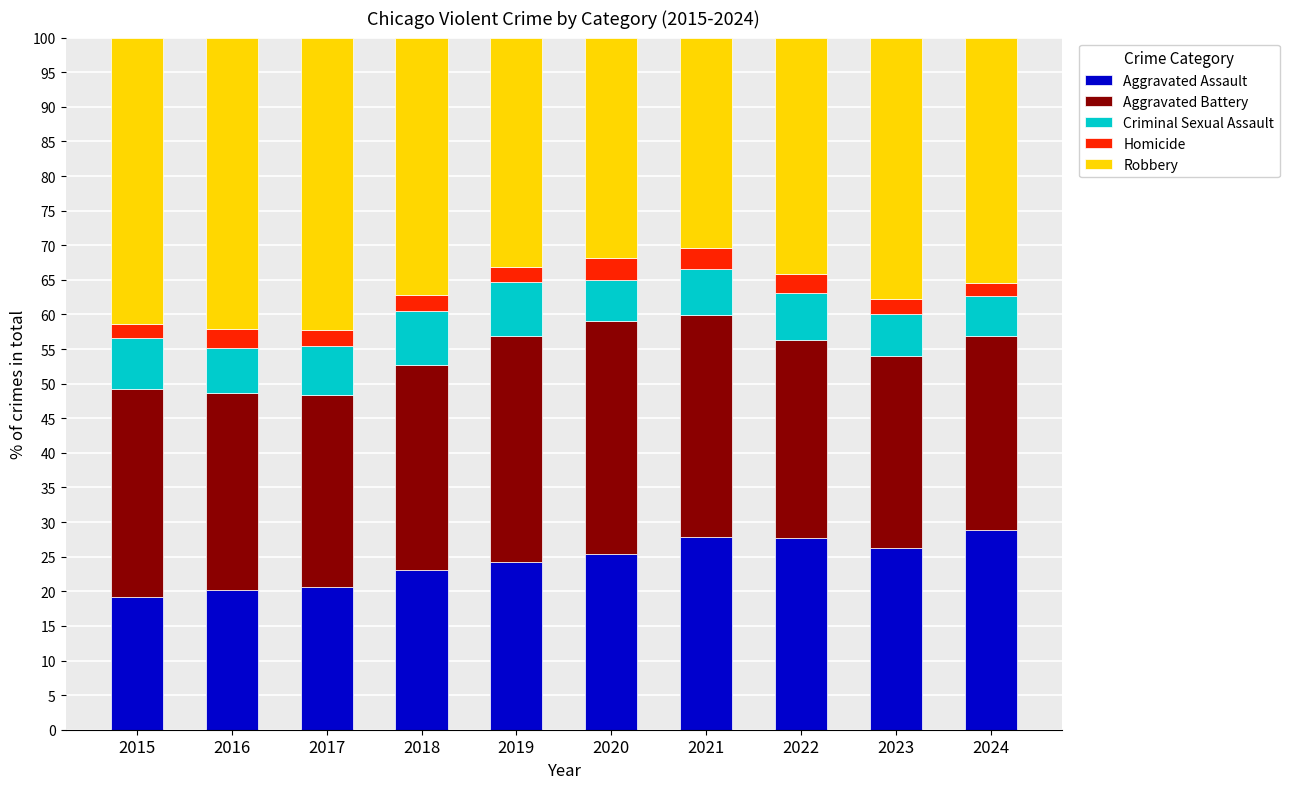

What is the total value across all series at 2019?

100.0